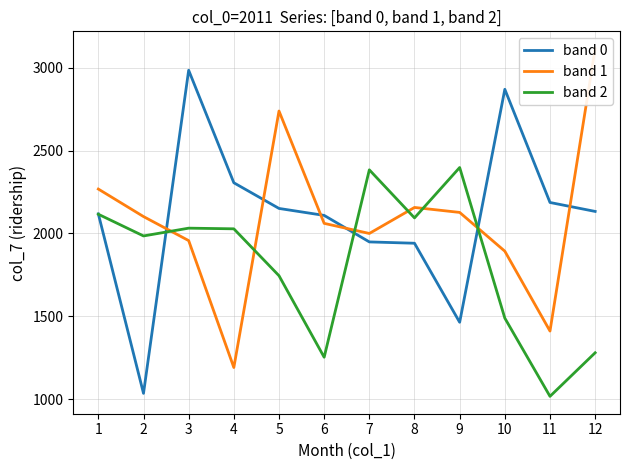

The value of band 0 at 11 is 2187. True or false?

True